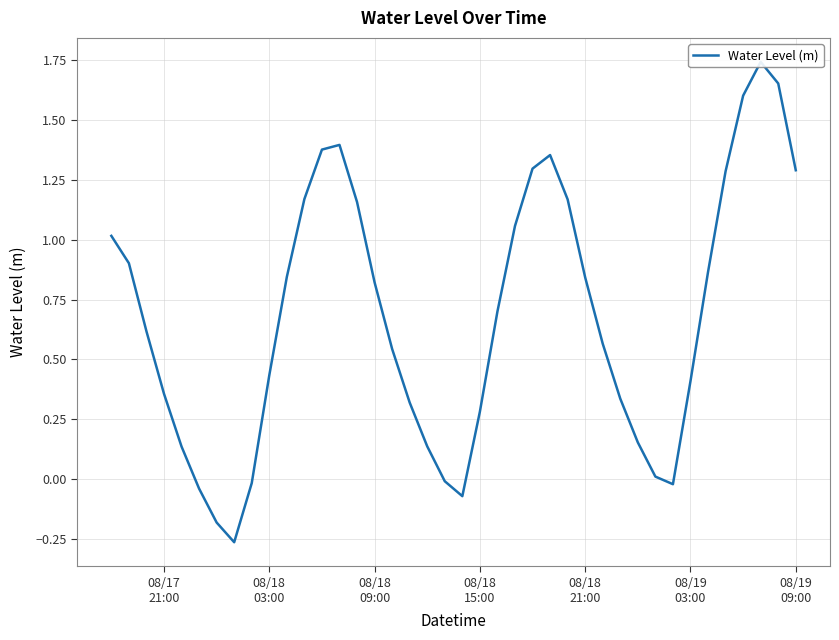

Is it true that the value at 26 is 0.3?

False